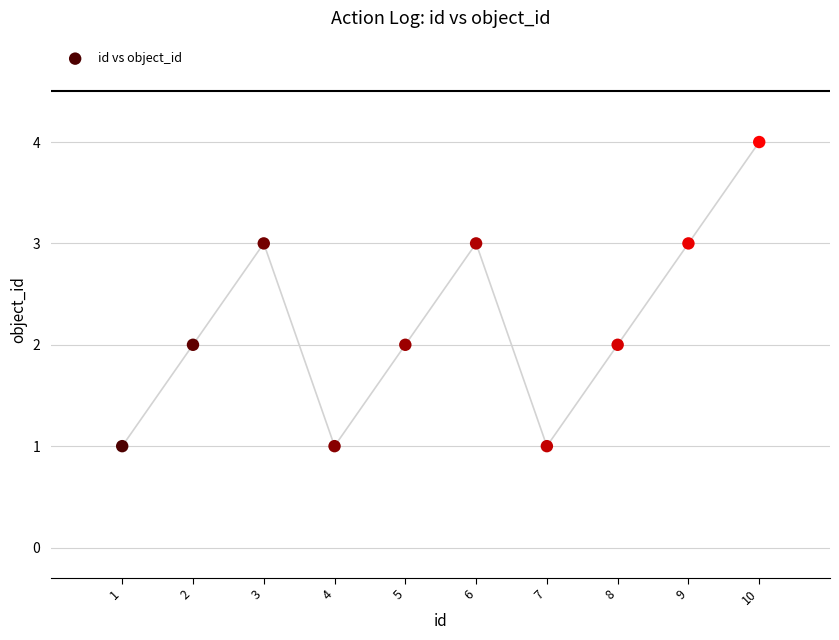

What is the range of X values (max minus min)?

9